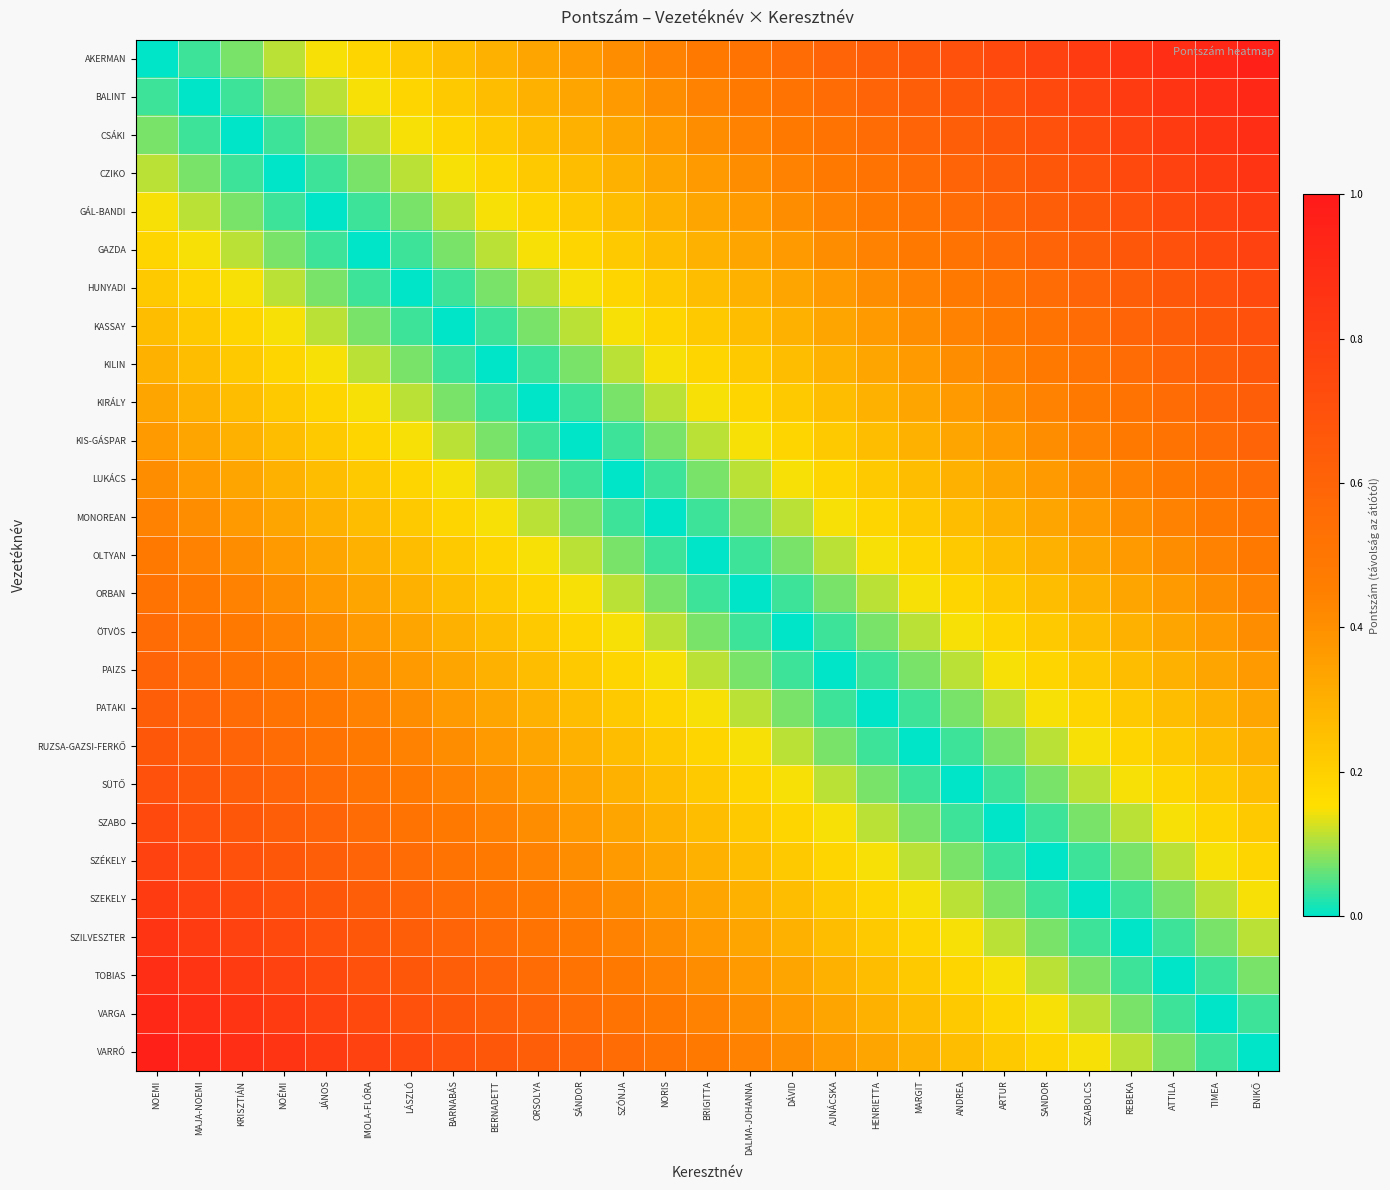

How many distinct data groups are displayed?

27